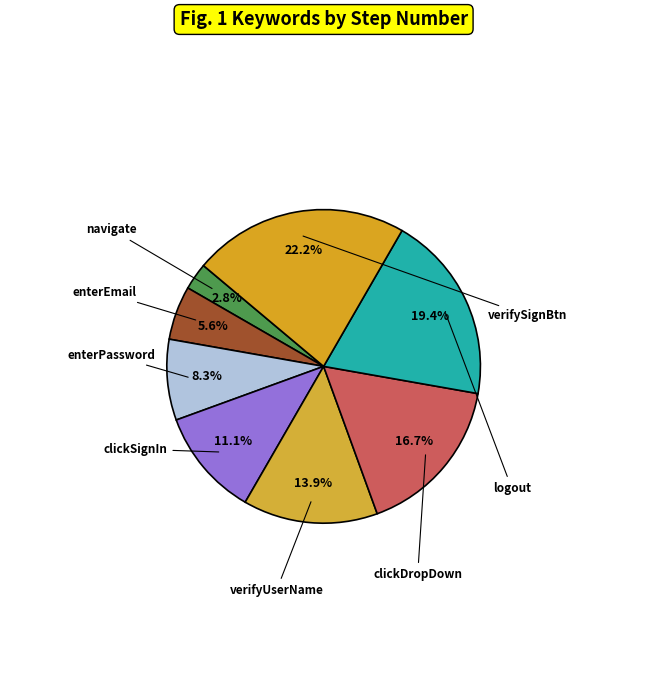

Is there any slice that represents more than half of the pie?

No